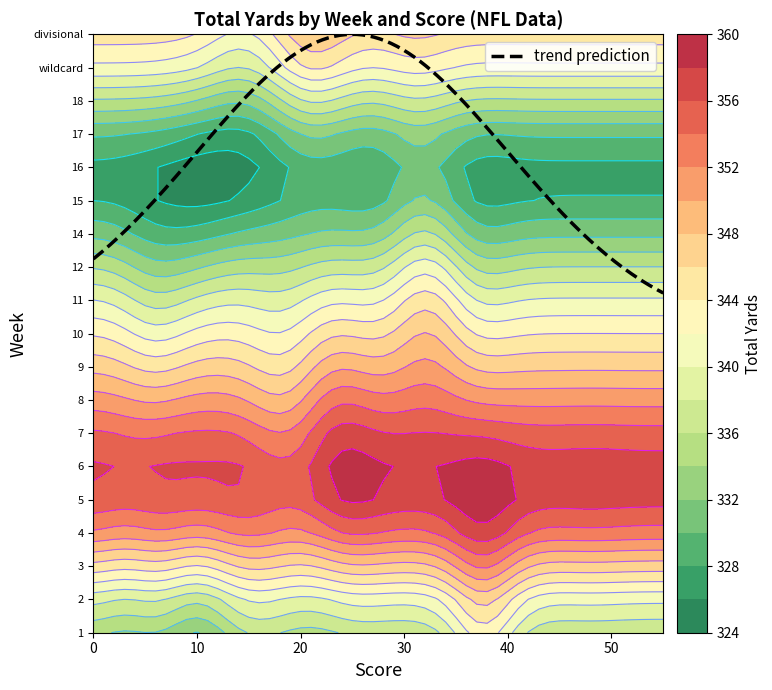

What is the sum of all 8 values?

1380